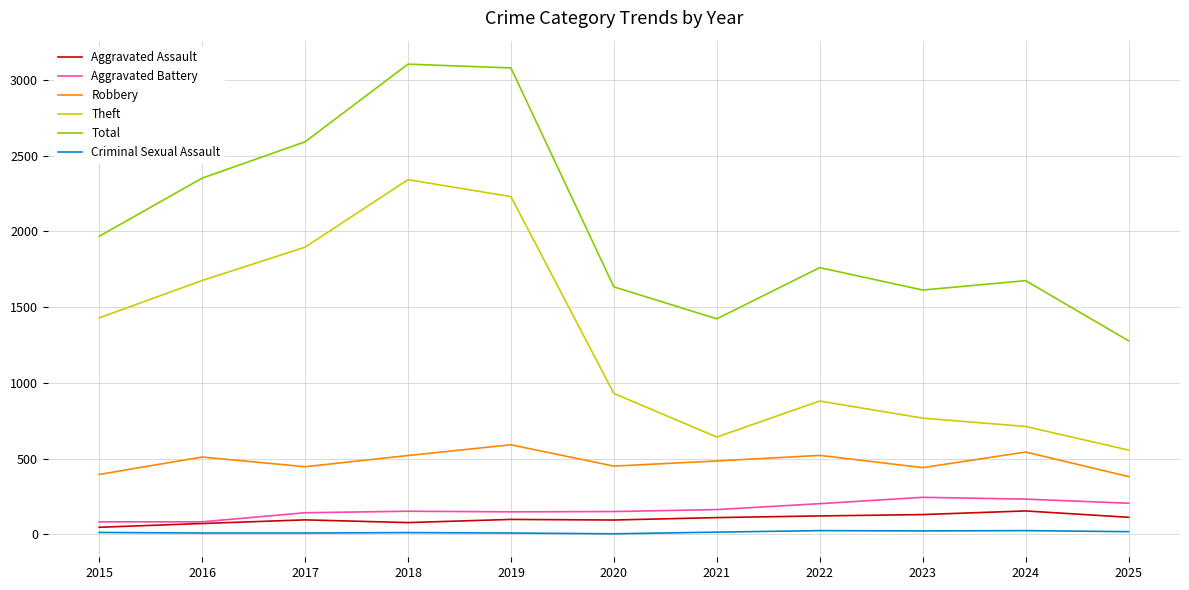

True or false: Theft has a value of 712 at 2024.

True